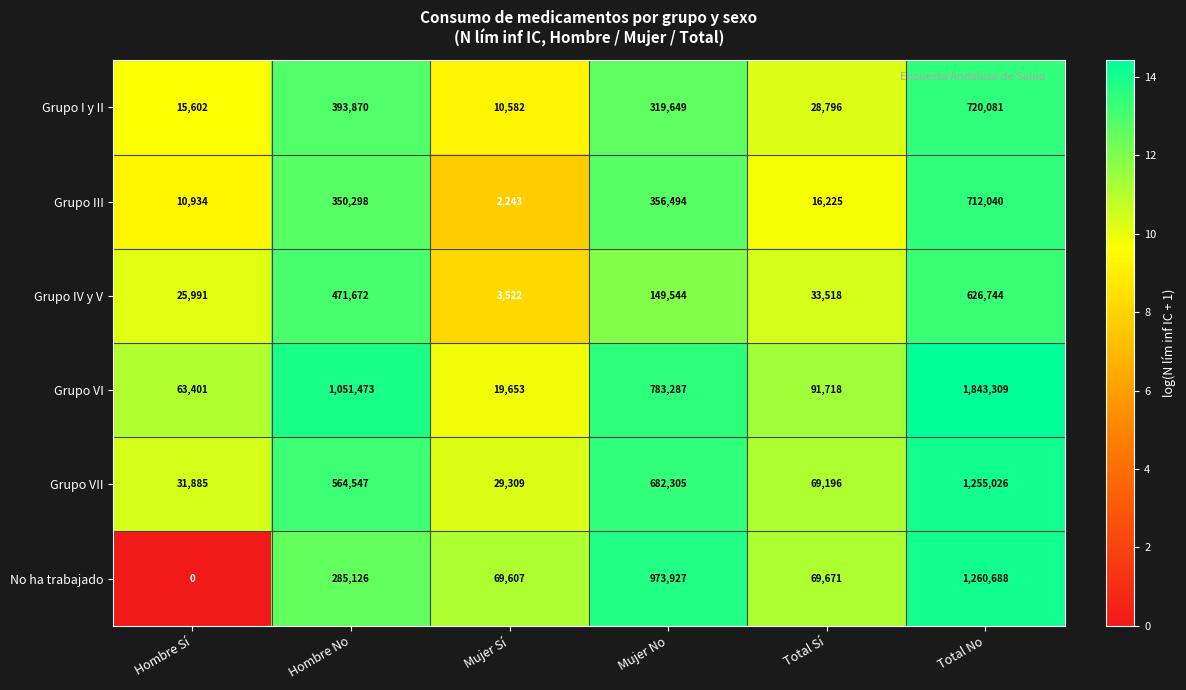

What is the approximate value of Grupo IV y V at Total Sí?

33518